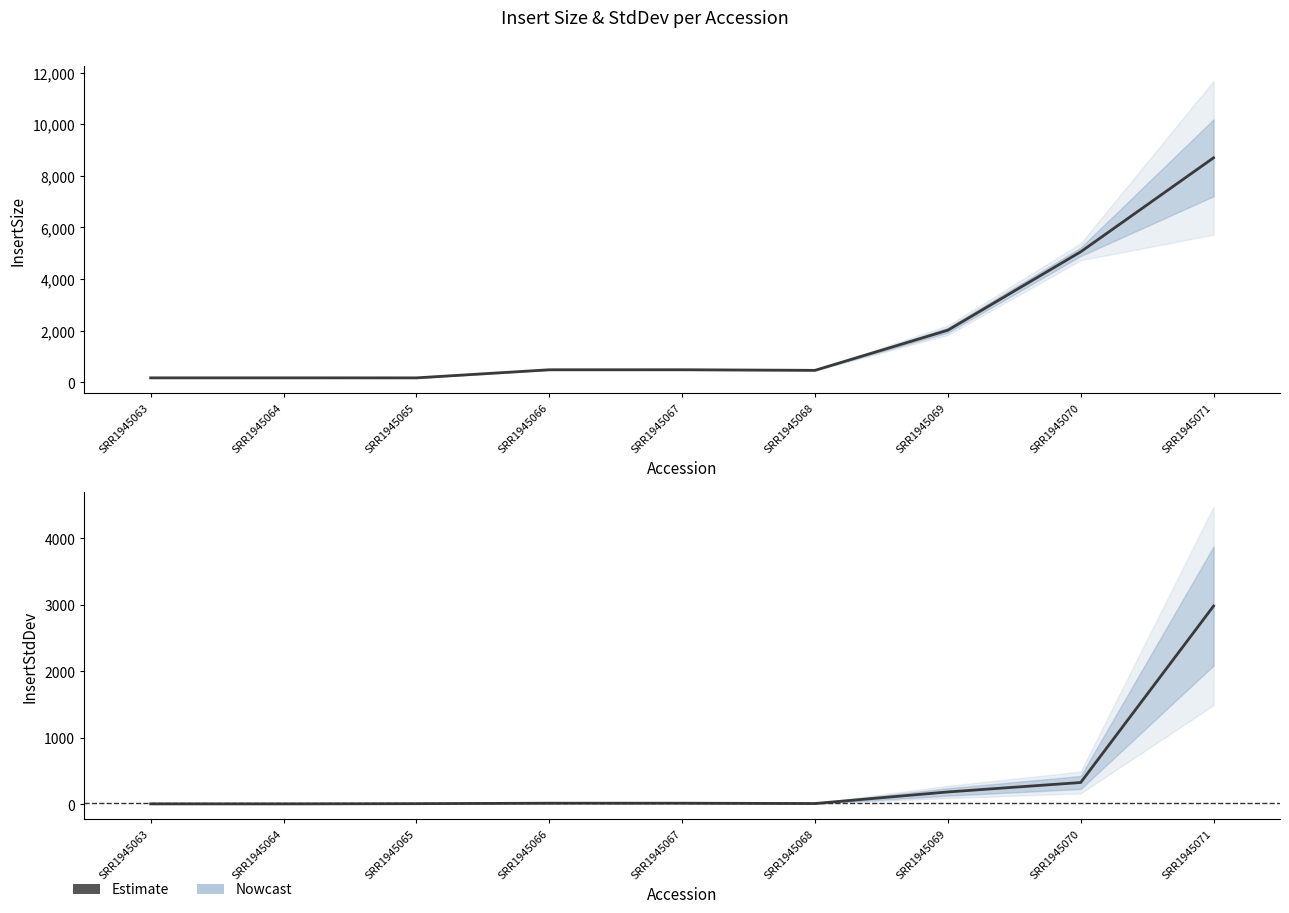

What is the average value of the InsertSize series?

1967